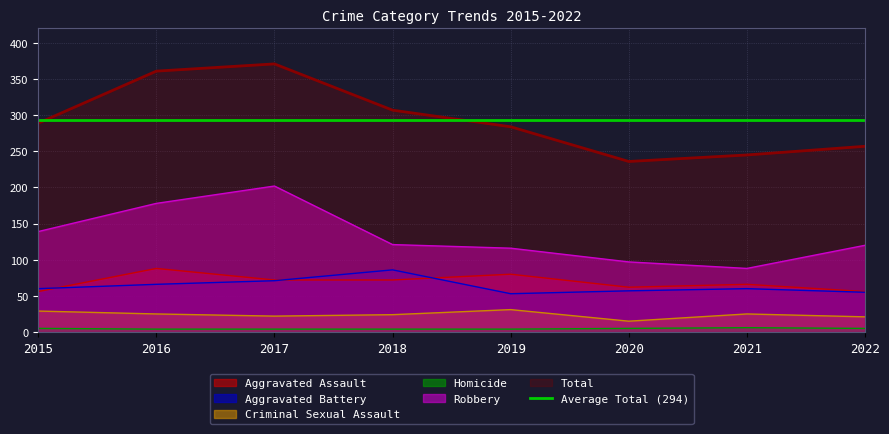

List the labels in order of Homicide value, largest first.

2021, 2015, 2020, 2022, 2016, 2017, 2018, 2019